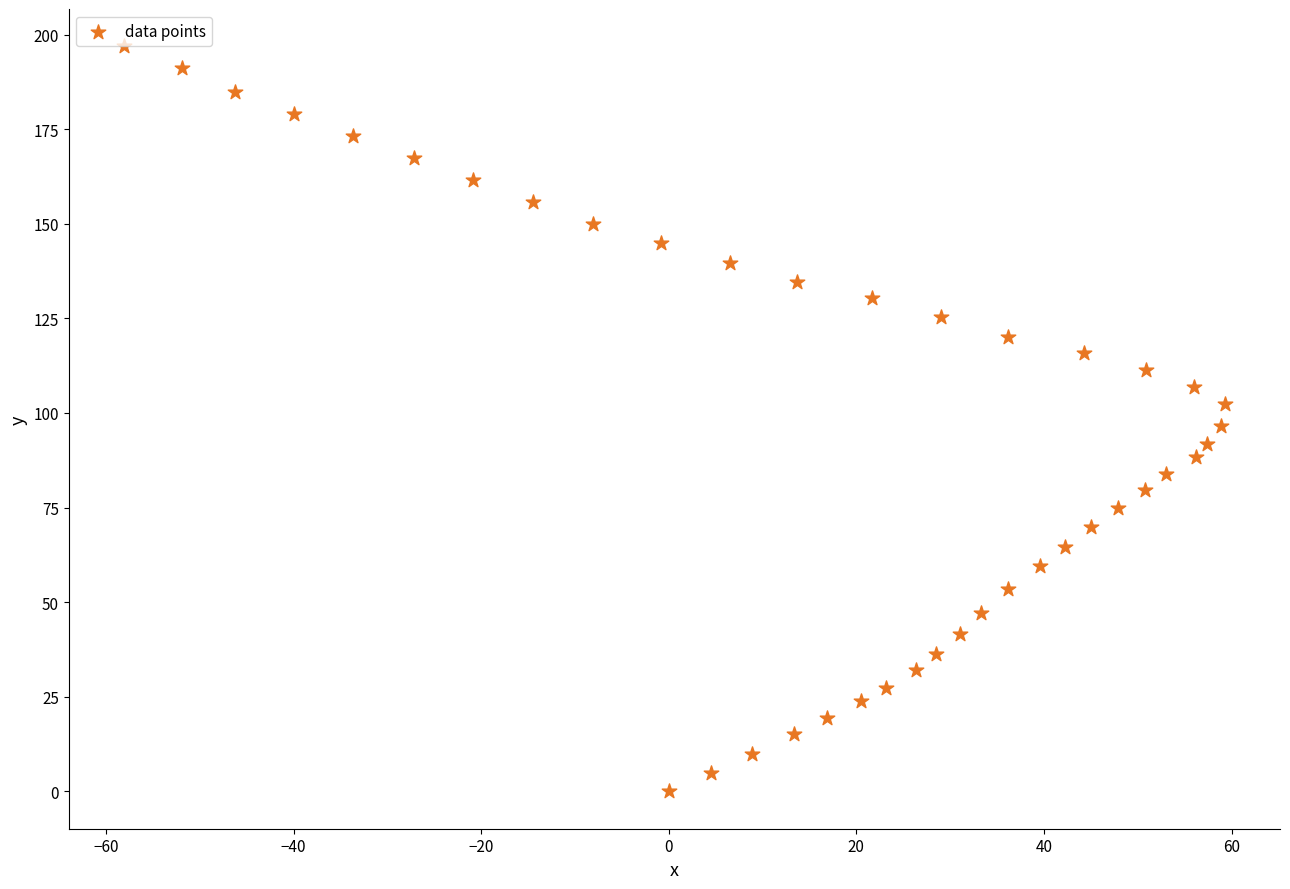

What is the range of Y values (max minus min)?

196.9